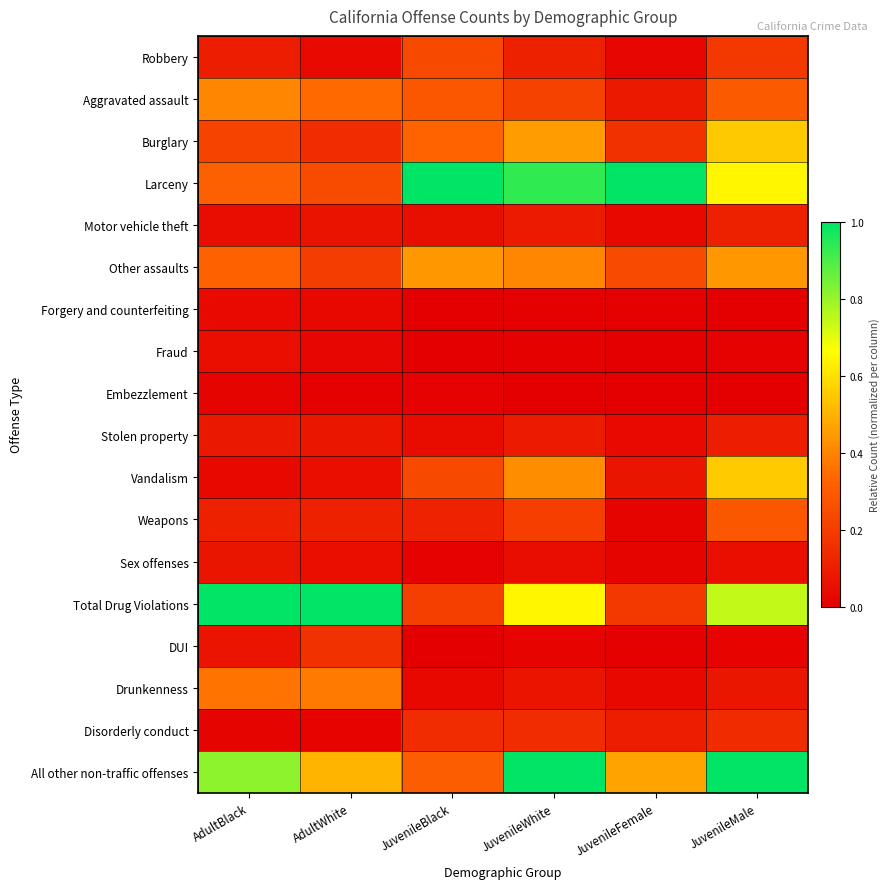

Between JuvenileWhite and AdultWhite, which is larger?

JuvenileWhite